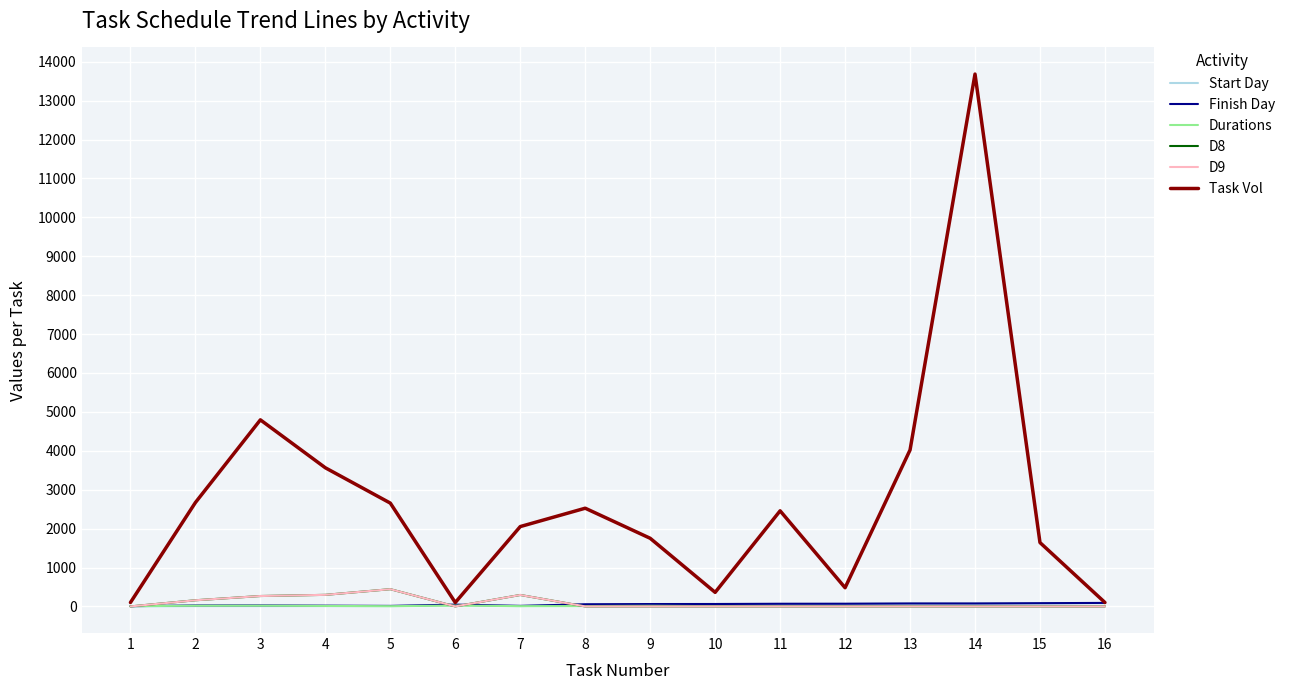

Between 3 and 15, which is larger?

15